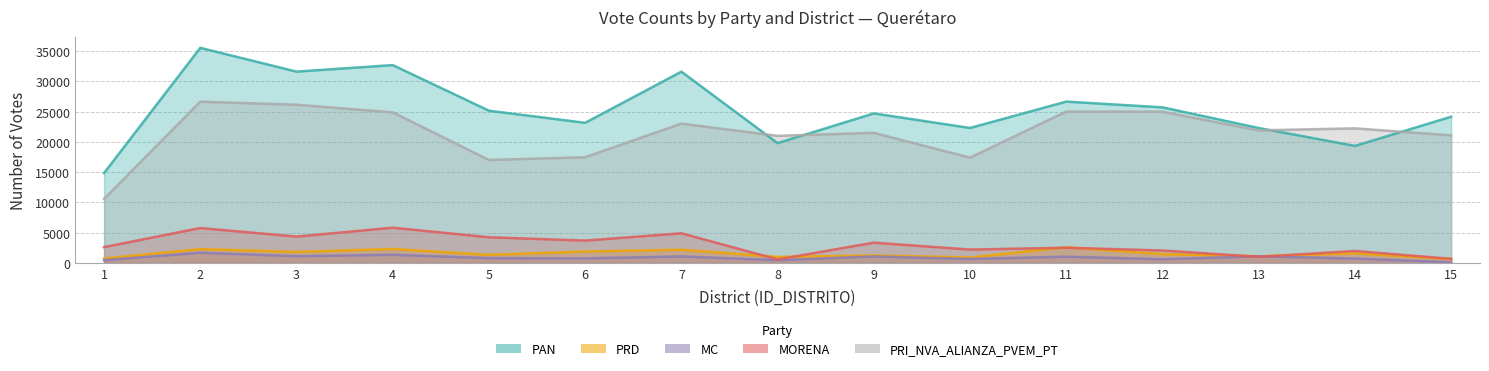

Does the chart display data point markers on the line(s)?

No